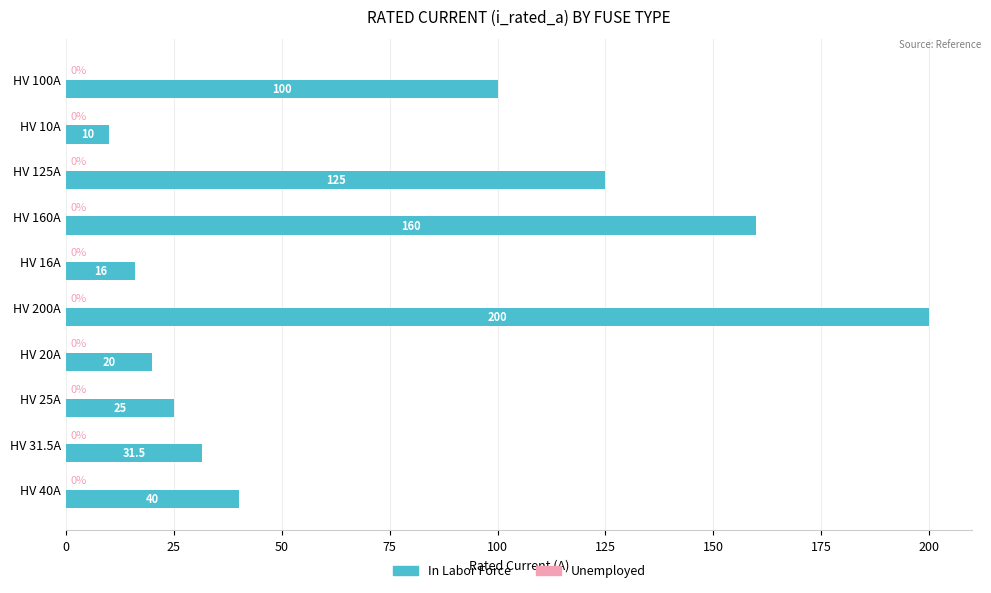

Rank the categories by value from highest to lowest.

HV 200A, HV 160A, HV 125A, HV 100A, HV 40A, HV 31.5A, HV 25A, HV 20A, HV 16A, HV 10A